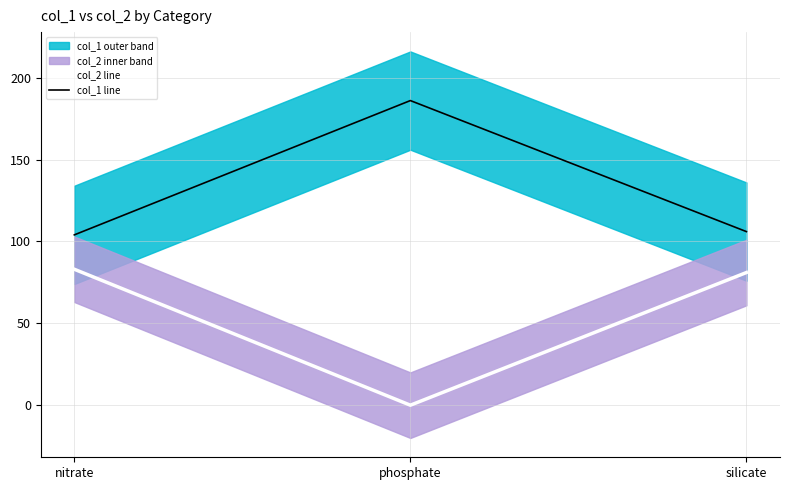

What are all the series names shown in the legend?

col_2 line, col_1 line